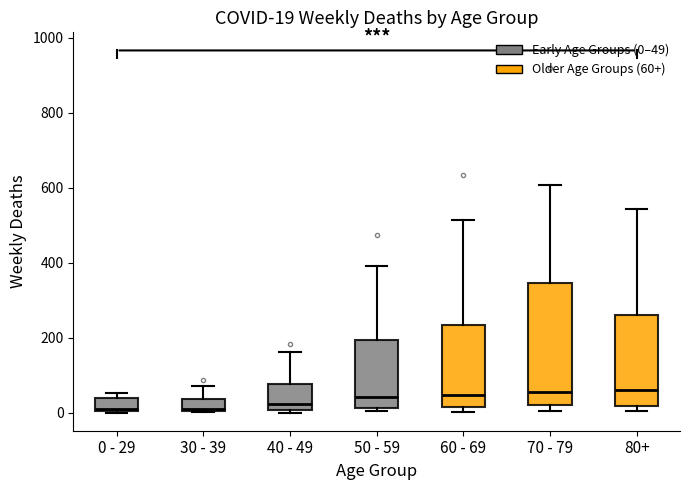

Which box is the tallest, from its lower edge to its upper edge?

70 - 79